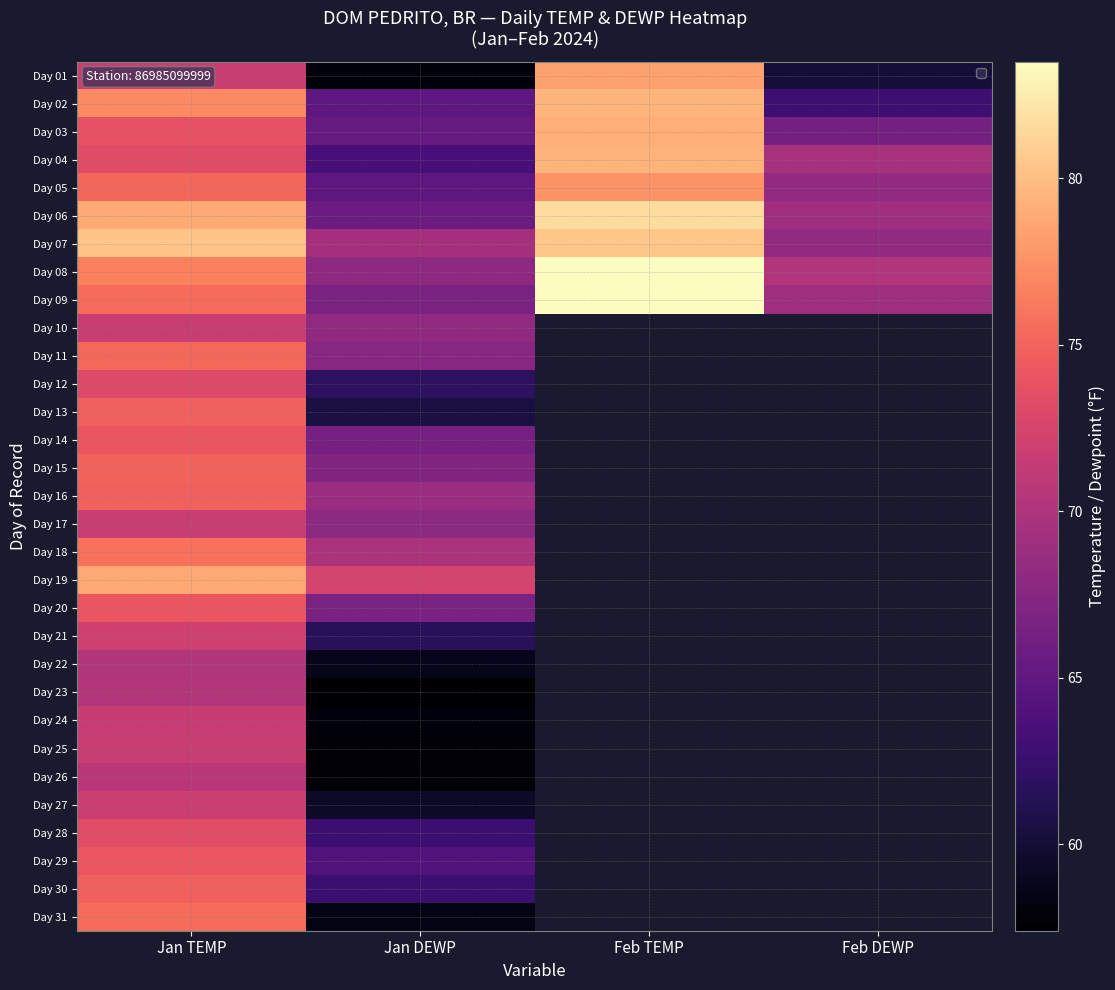

At which label is Day 31 closest to 66?

Jan DEWP